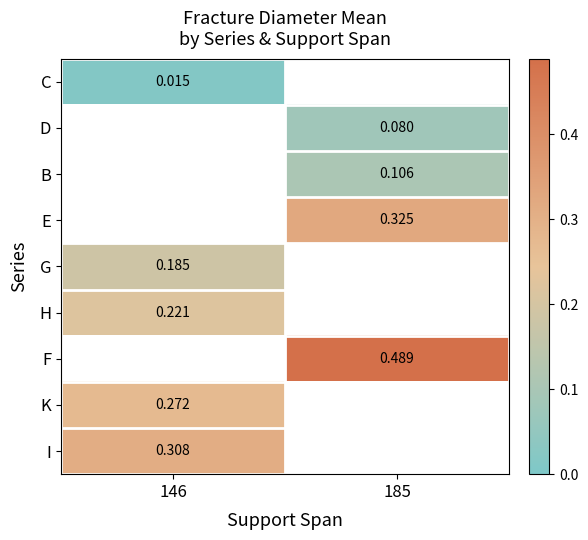

How many positive values does the G series have?

1